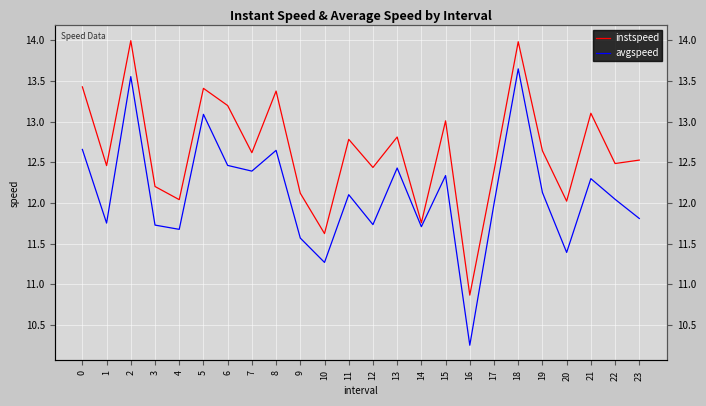

List the series in order of their peak value, lowest first.

avgspeed, instspeed